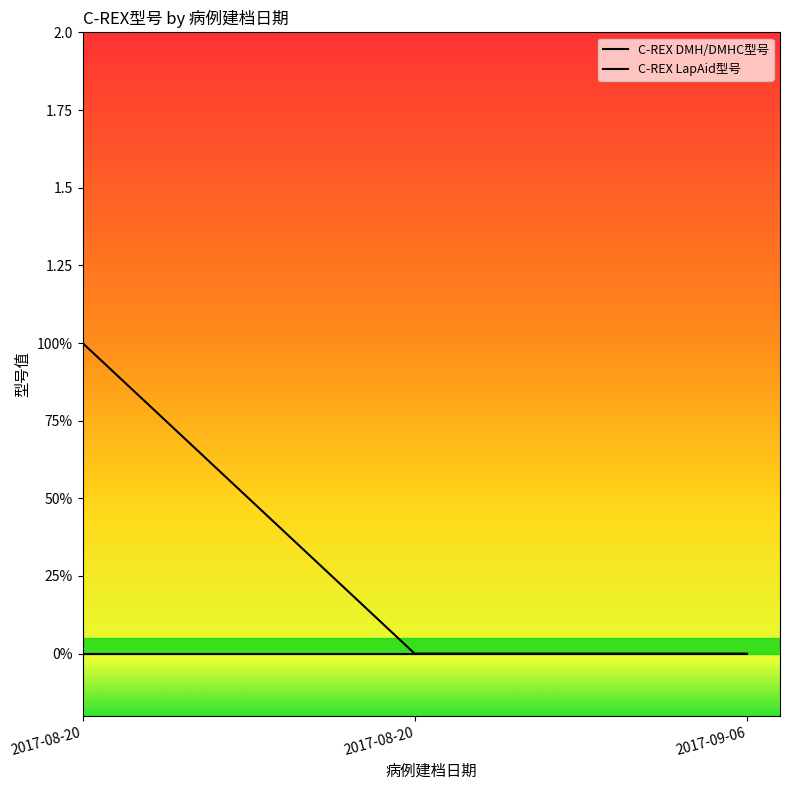

Does the chart display data point markers on the line(s)?

No